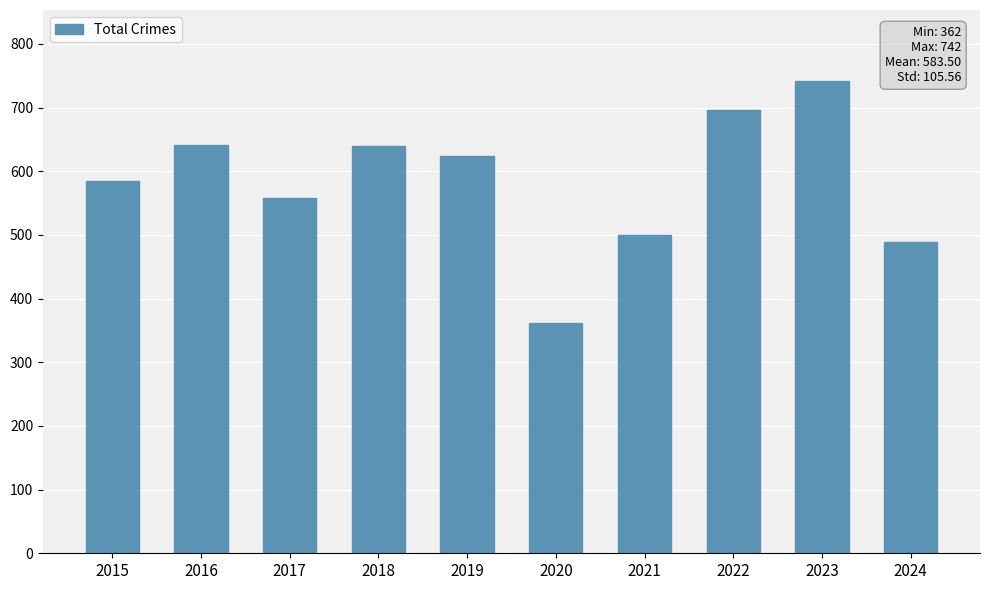

How many categories are shown in the chart?

10